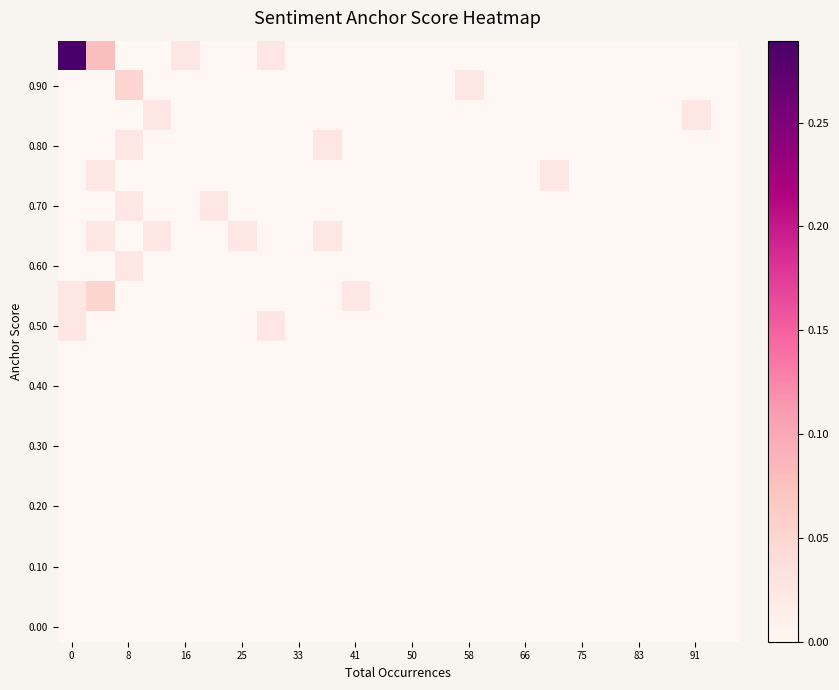

Reading left to right, extract all data points from this chart.

row_0: 0.0	0.0	0.0	0.0	0.0	0.0	0.0	0.0	0.0	0.0	0.0	0.0	0.0	0.0	0.0	0.0	0.0	0.0	0.0	0.0	0.0	0.0	0.0	0.0
row_1: 0.0	0.0	0.0	0.0	0.0	0.0	0.0	0.0	0.0	0.0	0.0	0.0	0.0	0.0	0.0	0.0	0.0	0.0	0.0	0.0	0.0	0.0	0.0	0.0
row_2: 0.0	0.0	0.0	0.0	0.0	0.0	0.0	0.0	0.0	0.0	0.0	0.0	0.0	0.0	0.0	0.0	0.0	0.0	0.0	0.0	0.0	0.0	0.0	0.0
row_3: 0.0	0.0	0.0	0.0	0.0	0.0	0.0	0.0	0.0	0.0	0.0	0.0	0.0	0.0	0.0	0.0	0.0	0.0	0.0	0.0	0.0	0.0	0.0	0.0
row_4: 0.0	0.0	0.0	0.0	0.0	0.0	0.0	0.0	0.0	0.0	0.0	0.0	0.0	0.0	0.0	0.0	0.0	0.0	0.0	0.0	0.0	0.0	0.0	0.0
row_5: 0.0	0.0	0.0	0.0	0.0	0.0	0.0	0.0	0.0	0.0	0.0	0.0	0.0	0.0	0.0	0.0	0.0	0.0	0.0	0.0	0.0	0.0	0.0	0.0
row_6: 0.0	0.0	0.0	0.0	0.0	0.0	0.0	0.0	0.0	0.0	0.0	0.0	0.0	0.0	0.0	0.0	0.0	0.0	0.0	0.0	0.0	0.0	0.0	0.0
row_7: 0.0	0.0	0.0	0.0	0.0	0.0	0.0	0.0	0.0	0.0	0.0	0.0	0.0	0.0	0.0	0.0	0.0	0.0	0.0	0.0	0.0	0.0	0.0	0.0
row_8: 0.0	0.0	0.0	0.0	0.0	0.0	0.0	0.0	0.0	0.0	0.0	0.0	0.0	0.0	0.0	0.0	0.0	0.0	0.0	0.0	0.0	0.0	0.0	0.0
row_9: 0.0	0.0	0.0	0.0	0.0	0.0	0.0	0.0	0.0	0.0	0.0	0.0	0.0	0.0	0.0	0.0	0.0	0.0	0.0	0.0	0.0	0.0	0.0	0.0
row_10: 0.0	0.0	0.0	0.0	0.0	0.0	0.0	0.0	0.0	0.0	0.0	0.0	0.0	0.0	0.0	0.0	0.0	0.0	0.0	0.0	0.0	0.0	0.0	0.0
row_11: 0.0	0.1	0.0	0.0	0.0	0.0	0.0	0.0	0.0	0.0	0.0	0.0	0.0	0.0	0.0	0.0	0.0	0.0	0.0	0.0	0.0	0.0	0.0	0.0
row_12: 0.0	0.0	0.0	0.0	0.0	0.0	0.0	0.0	0.0	0.0	0.0	0.0	0.0	0.0	0.0	0.0	0.0	0.0	0.0	0.0	0.0	0.0	0.0	0.0
row_13: 0.0	0.0	0.0	0.0	0.0	0.0	0.0	0.0	0.0	0.0	0.0	0.0	0.0	0.0	0.0	0.0	0.0	0.0	0.0	0.0	0.0	0.0	0.0	0.0
row_14: 0.0	0.0	0.0	0.0	0.0	0.0	0.0	0.0	0.0	0.0	0.0	0.0	0.0	0.0	0.0	0.0	0.0	0.0	0.0	0.0	0.0	0.0	0.0	0.0
row_15: 0.0	0.0	0.0	0.0	0.0	0.0	0.0	0.0	0.0	0.0	0.0	0.0	0.0	0.0	0.0	0.0	0.0	0.0	0.0	0.0	0.0	0.0	0.0	0.0
row_16: 0.0	0.0	0.0	0.0	0.0	0.0	0.0	0.0	0.0	0.0	0.0	0.0	0.0	0.0	0.0	0.0	0.0	0.0	0.0	0.0	0.0	0.0	0.0	0.0
row_17: 0.0	0.0	0.0	0.0	0.0	0.0	0.0	0.0	0.0	0.0	0.0	0.0	0.0	0.0	0.0	0.0	0.0	0.0	0.0	0.0	0.0	0.0	0.0	0.0
row_18: 0.0	0.0	0.1	0.0	0.0	0.0	0.0	0.0	0.0	0.0	0.0	0.0	0.0	0.0	0.0	0.0	0.0	0.0	0.0	0.0	0.0	0.0	0.0	0.0
row_19: 0.3	0.1	0.0	0.0	0.0	0.0	0.0	0.0	0.0	0.0	0.0	0.0	0.0	0.0	0.0	0.0	0.0	0.0	0.0	0.0	0.0	0.0	0.0	0.0